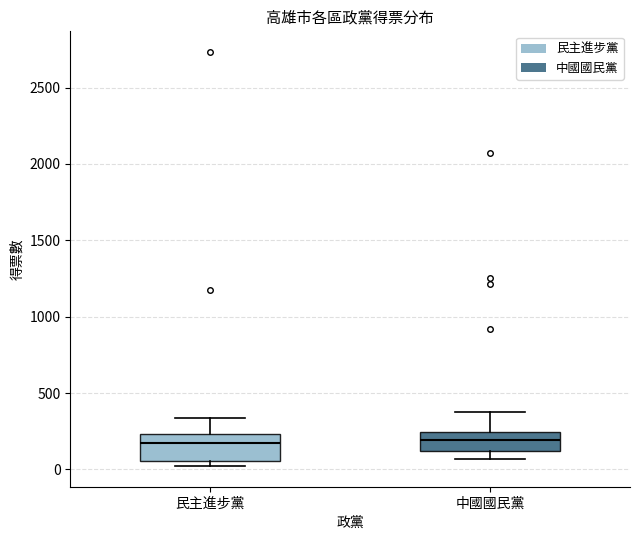

Where is the upper edge of the box for 民主進步黨 on the y-axis? The values are not printed on the chart, so give them approximately, as read against the axis.

250